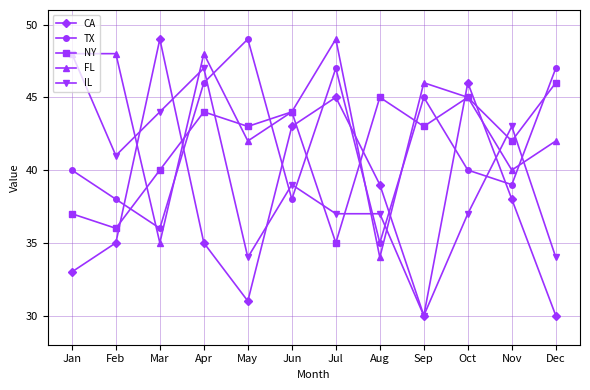

What is the difference between the maximum and minimum values in the TX series?

14